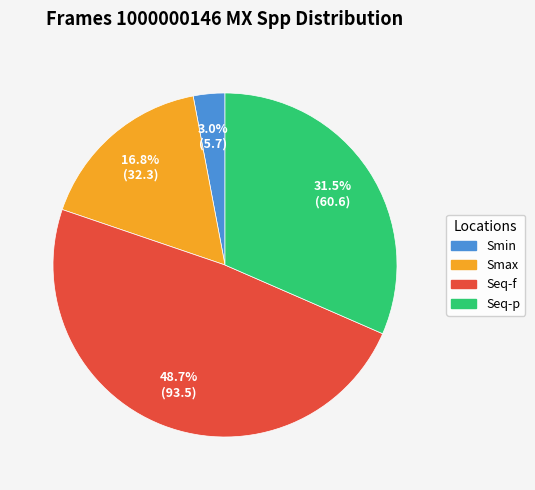

Count the number of slices in the pie.

4